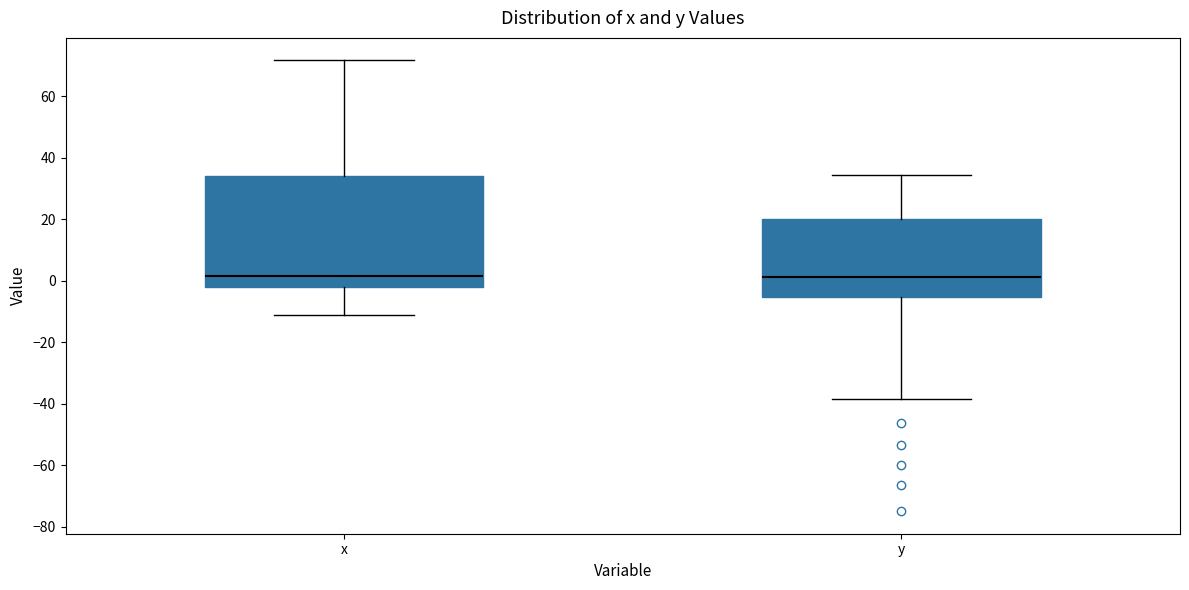

Where does the upper whisker of the box for x end on the y-axis? The values are not printed on the chart, so give them approximately, as read against the axis.

72